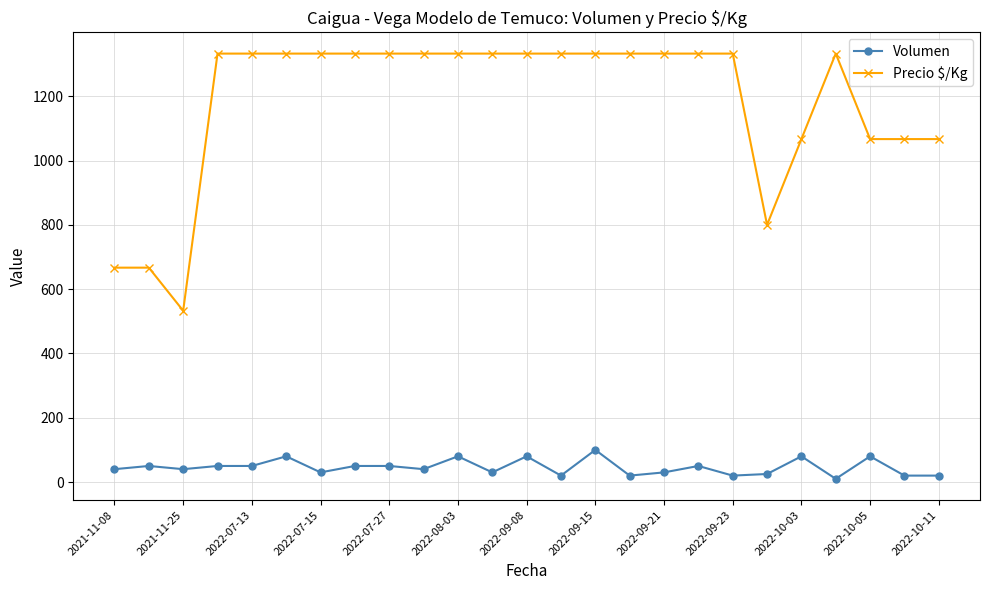

True or false: Volumen has more than 2 points higher than both neighbors.

True